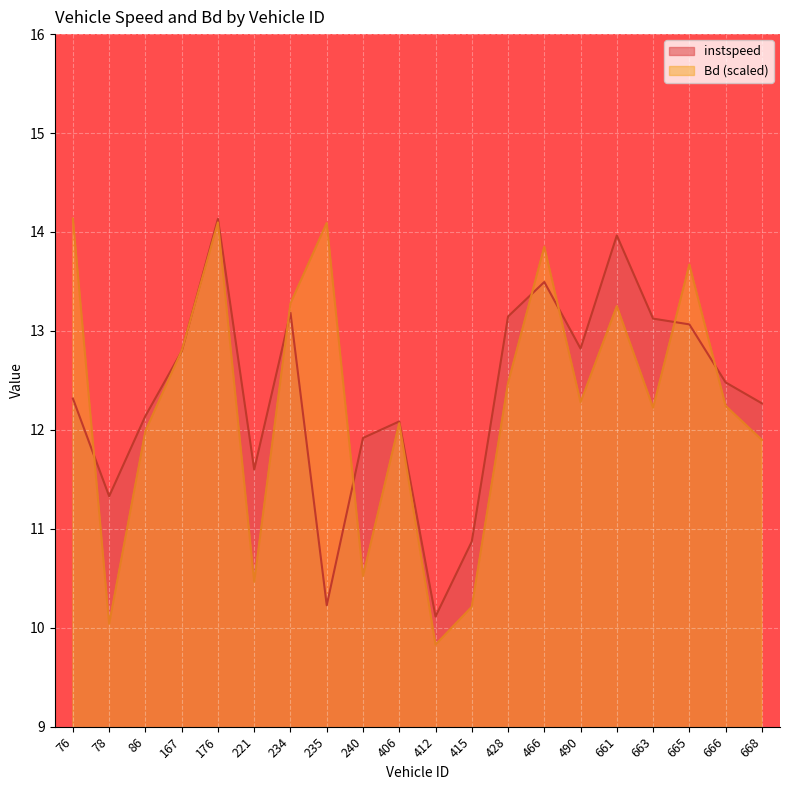

Reading left to right, what are all the values shown in this chart?

instspeed: 76.0=12.3	78.0=11.3	86.0=12.1	167.0=12.8	176.0=14.1	221.0=11.6	234.0=13.2	235.0=10.2	240.0=11.9	406.0=12.1	412.0=10.1	415.0=10.9	428.0=13.1	466.0=13.5	490.0=12.8	661.0=14.0	663.0=13.1	665.0=13.1	666.0=12.5	668.0=12.3
Bd: 76.0=14.1	78.0=10.0	86.0=12.0	167.0=12.8	176.0=14.1	221.0=10.5	234.0=13.3	235.0=14.1	240.0=10.5	406.0=12.1	412.0=9.8	415.0=10.2	428.0=12.5	466.0=13.9	490.0=12.3	661.0=13.3	663.0=12.2	665.0=13.7	666.0=12.2	668.0=11.9